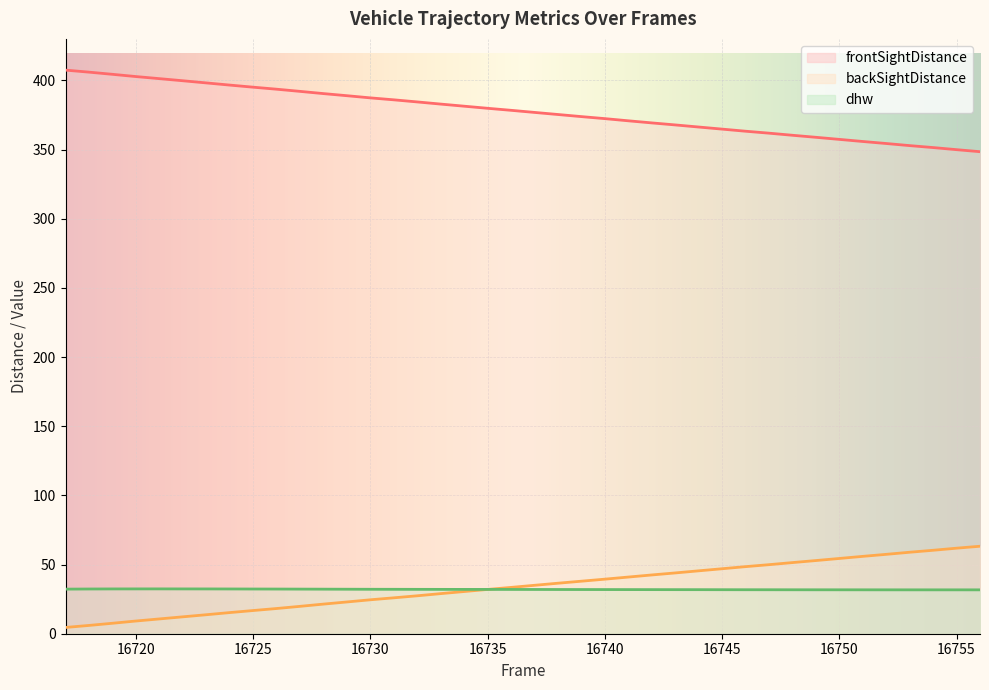

Where does the backSightDistance series first go above 35?

16738